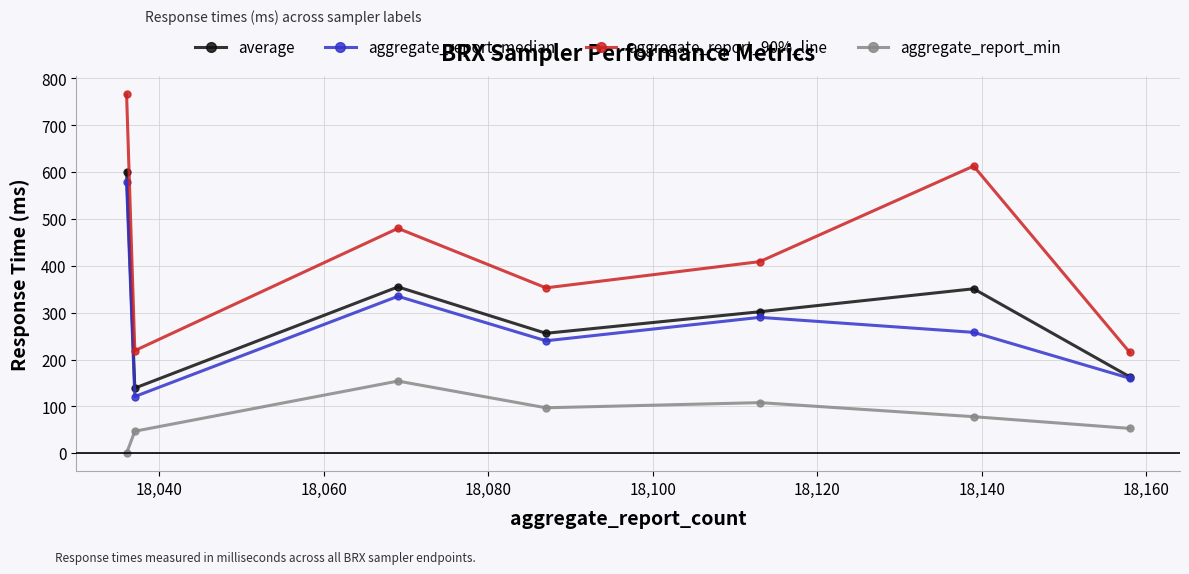

Which series has the largest total across all categories?

aggregate_report_90%_line